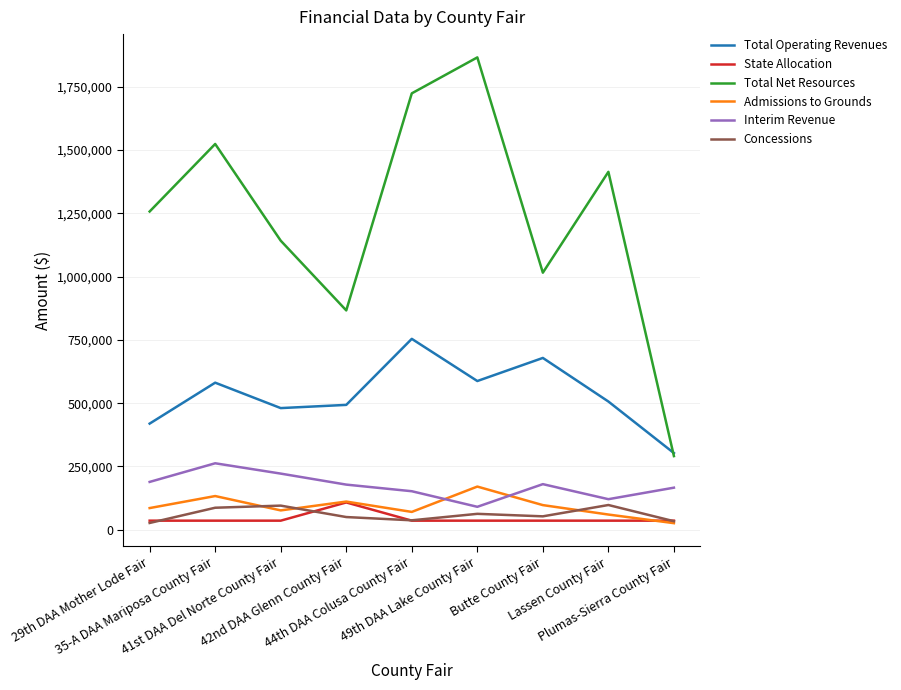

What is the difference between the second highest and second lowest values in the Total Operating Revenues series?

259435.0